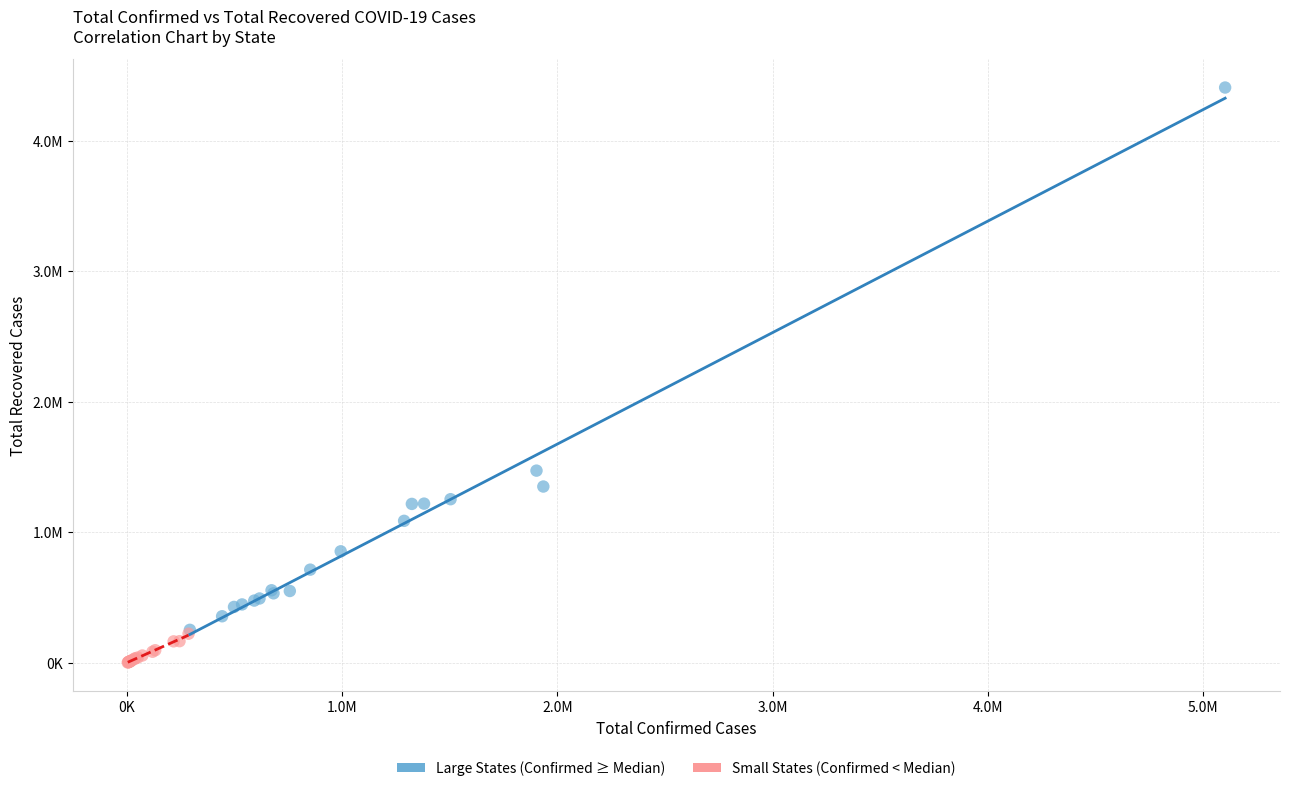

Which series contains the highest Y value?

Large States (Confirmed ≥ Median)